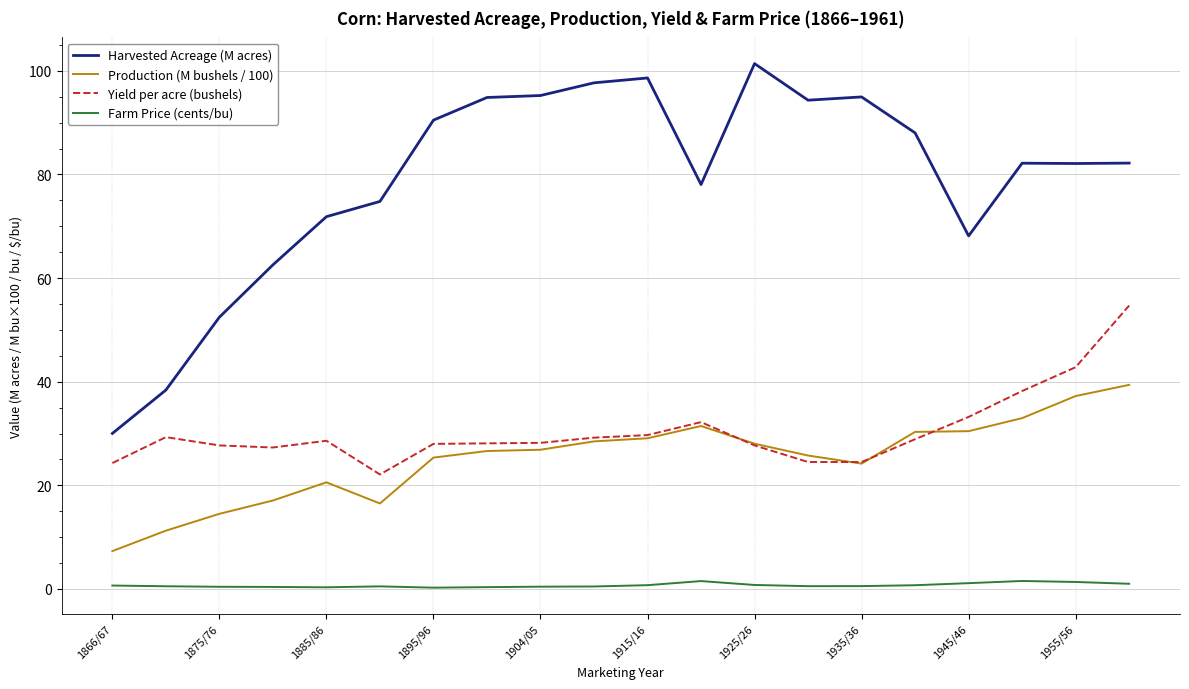

True or false: Yield per acre (bushels) and Farm Price (cents/bu) cross at least once.

False